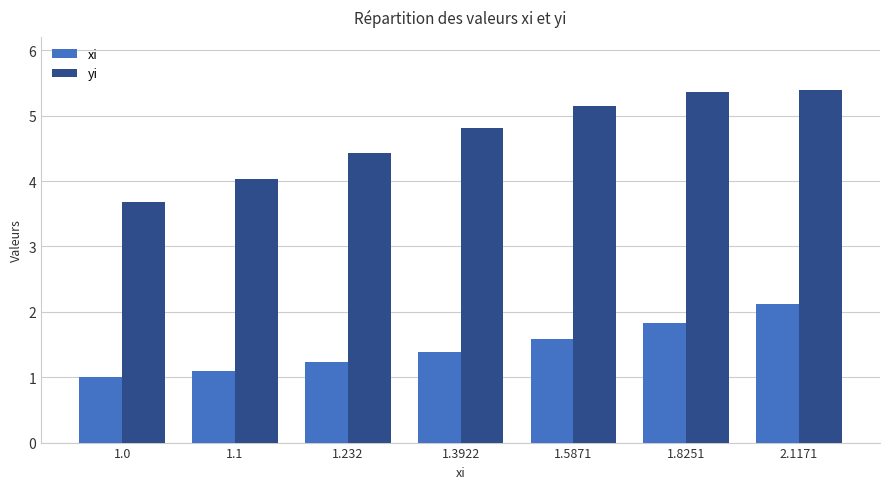

What value does the yi series have at 1.5871?

5.2